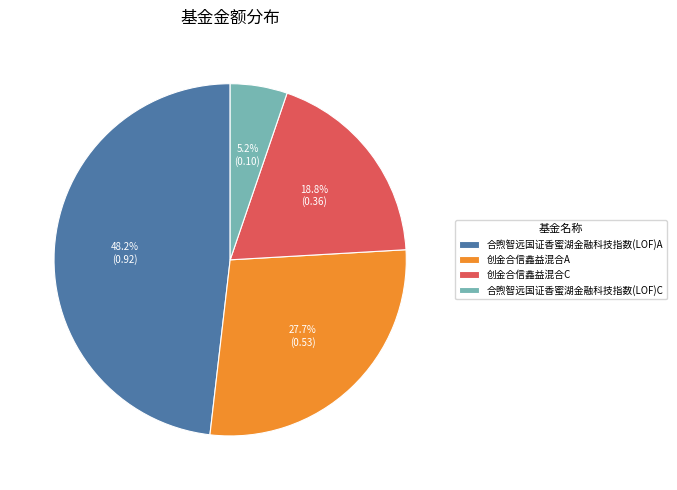

What percentage is the 合煦智远国证香蜜湖金融科技指数(LOF)A slice, to the nearest percent?

48%